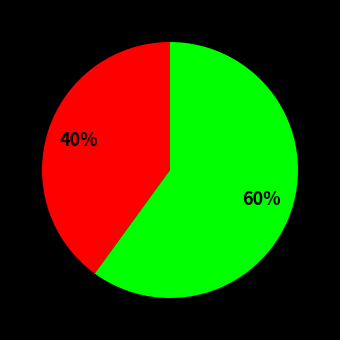

Is there any slice that represents more than half of the pie?

Yes